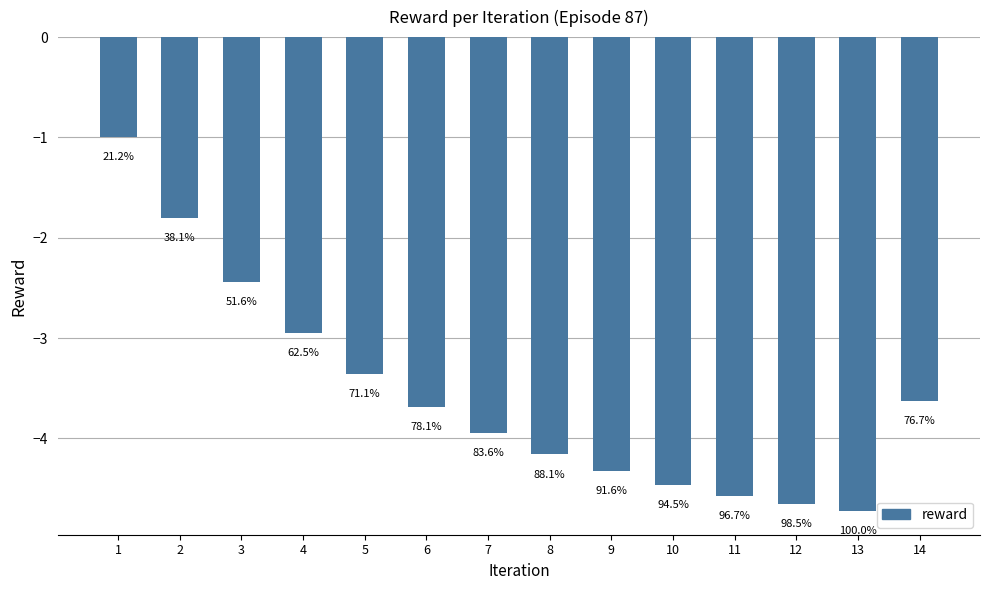

What is the difference between the values at 3 and 7?

1.5